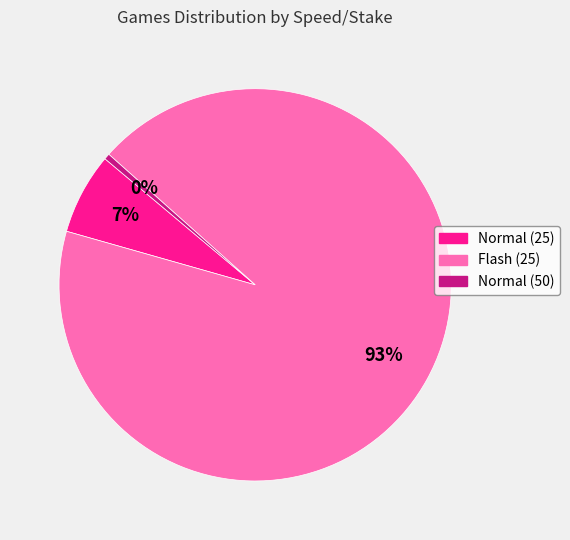

Is it true that Normal (50) is 6% of the pie?

False